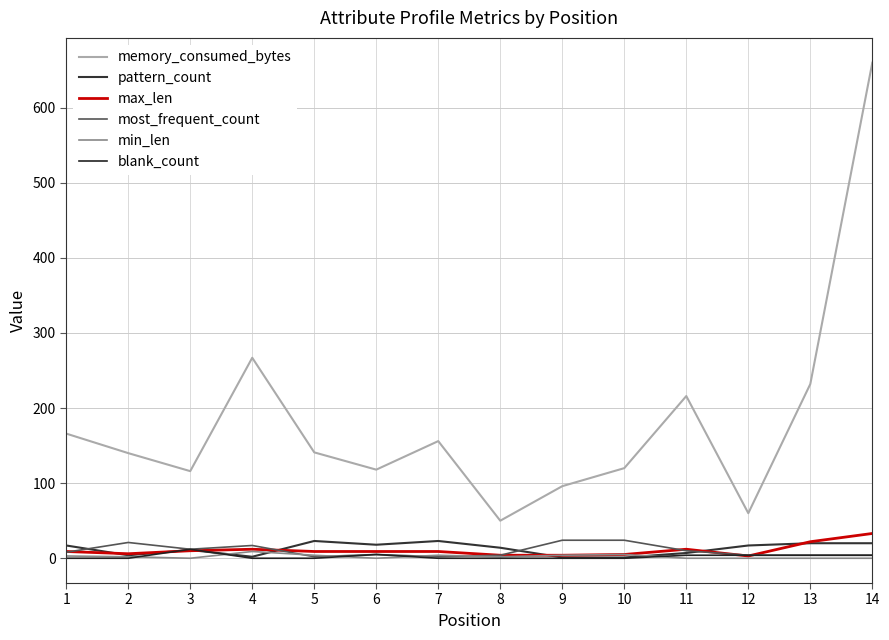

Does the chart have visible grid lines?

Yes